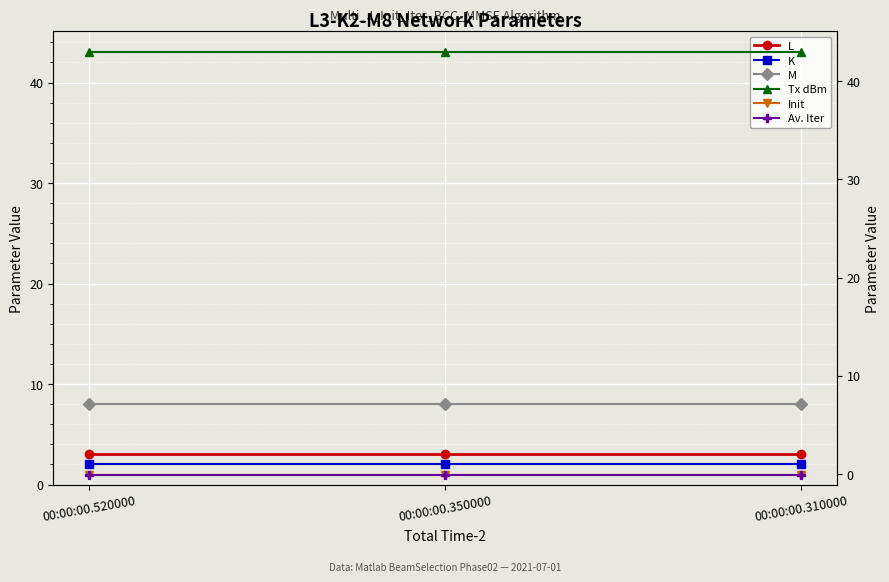

How many lines are shown in the chart?

6